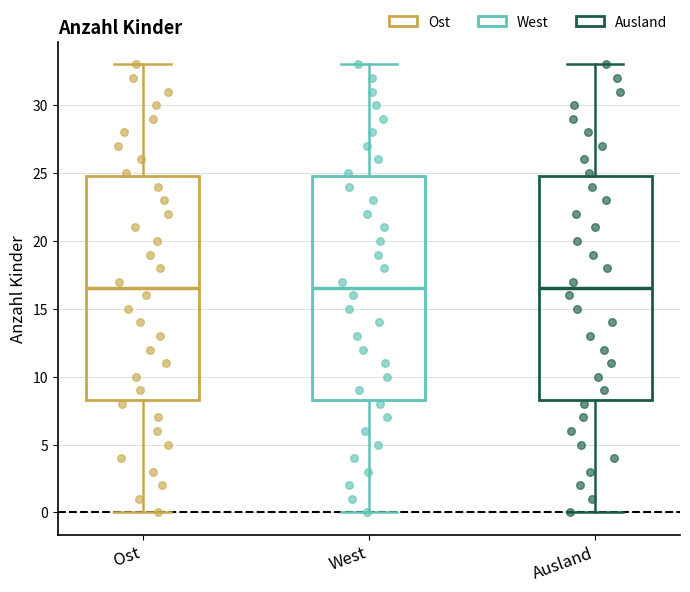

Reading left to right, read every box against the y-axis: the position of its median line, the range the box covers, and the ends of its whiskers. The values are not printed on the chart, so give them approximately, as read against the axis.

Ost: median 16.5, box 8.5 to 25.0, whiskers 0.0 to 33.0
West: median 16.5, box 8.5 to 25.0, whiskers 0.0 to 33.0
Ausland: median 16.5, box 8.5 to 25.0, whiskers 0.0 to 33.0